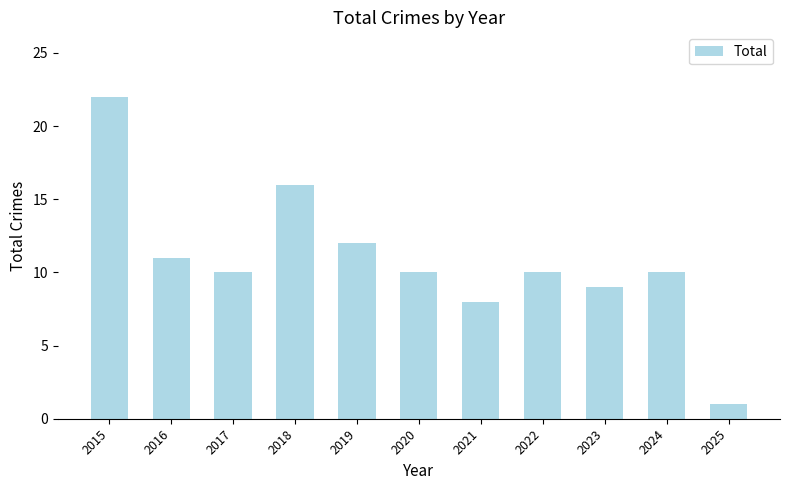

Reading left to right, extract all data points from this chart.

2015=22	2016=11	2017=10	2018=16	2019=12	2020=10	2021=8	2022=10	2023=9	2024=10	2025=1